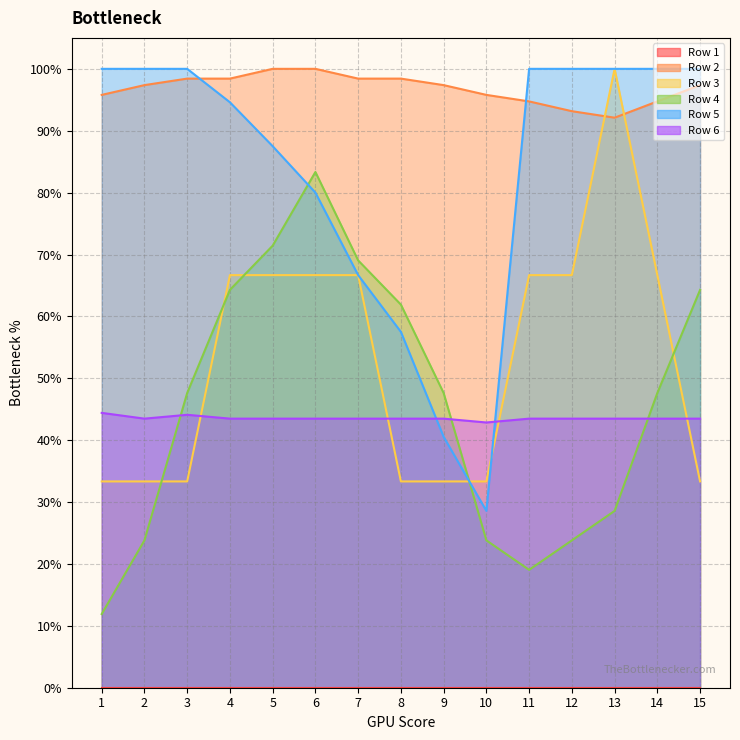

Reading left to right, what are all the values shown in this chart?

Row 2: 1=1.0	2=1.0	3=1.0	4=1.0	5=1.0	6=1.0	7=1.0	8=1.0	9=1.0	10=1.0	11=0.9	12=0.9	13=0.9	14=0.9	15=1.0
Row 3: 1=0.3	2=0.3	3=0.3	4=0.7	5=0.7	6=0.7	7=0.7	8=0.3	9=0.3	10=0.3	11=0.7	12=0.7	13=1.0	14=0.7	15=0.3
Row 4: 1=0.1	2=0.2	3=0.5	4=0.6	5=0.7	6=0.8	7=0.7	8=0.6	9=0.5	10=0.2	11=0.2	12=0.2	13=0.3	14=0.5	15=0.6
Row 5: 1=1.0	2=1.0	3=1.0	4=0.9	5=0.9	6=0.8	7=0.7	8=0.6	9=0.4	10=0.3	11=1.0	12=1.0	13=1.0	14=1.0	15=1.0
Row 6: 1=0.4	2=0.4	3=0.4	4=0.4	5=0.4	6=0.4	7=0.4	8=0.4	9=0.4	10=0.4	11=0.4	12=0.4	13=0.4	14=0.4	15=0.4